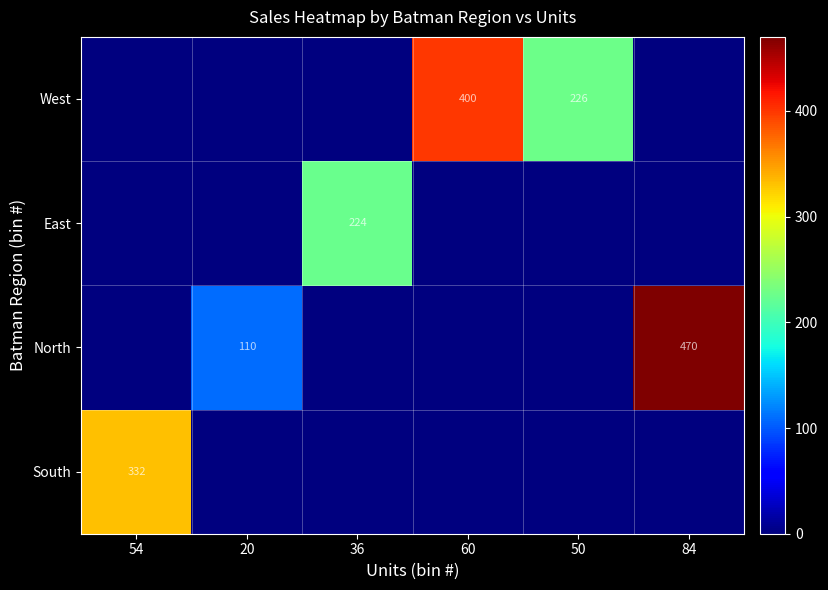

What is the difference between the West values at 50 and 60?

174